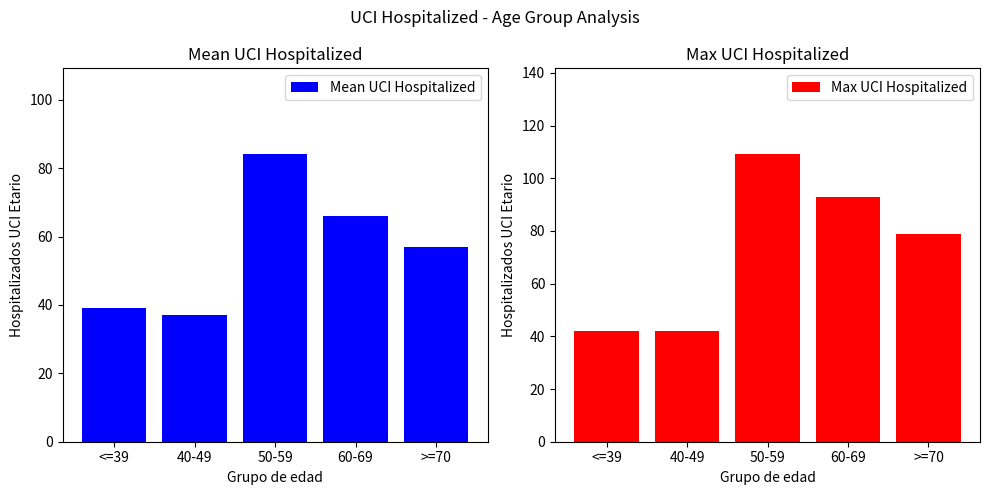

What position from the right is 60-69?

2